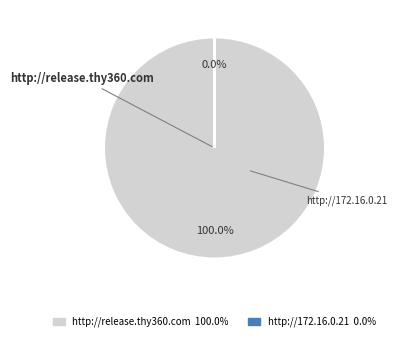

To the nearest percent, what is the difference between the http://172.16.0.21 and http://release.thy360.com slice percentages?

100%